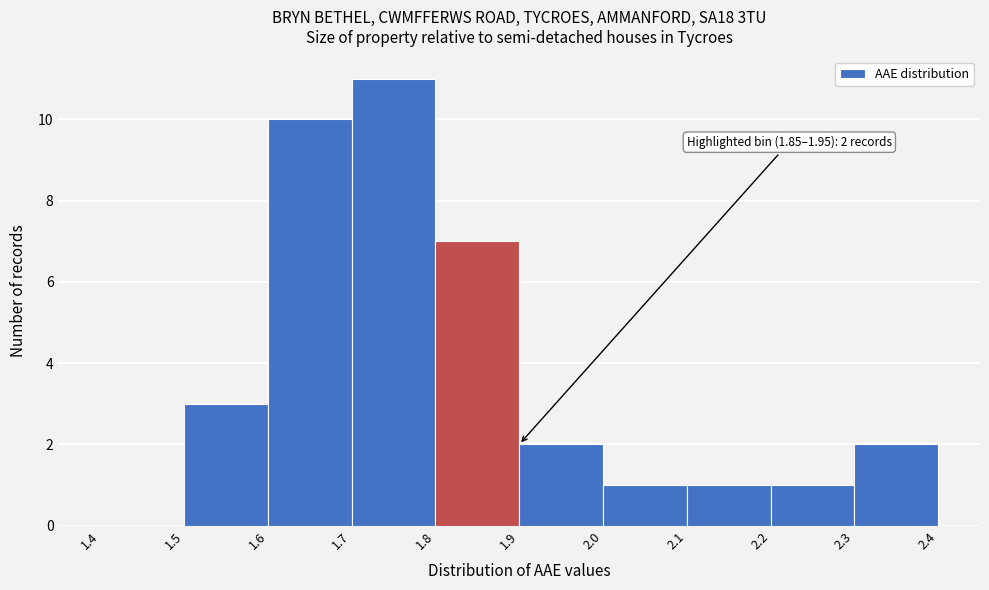

Which range on the x-axis has the tallest bar?

1.7 to 1.8